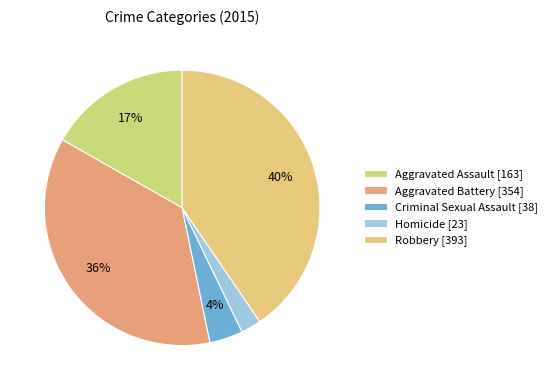

How many slices are in this pie chart?

5